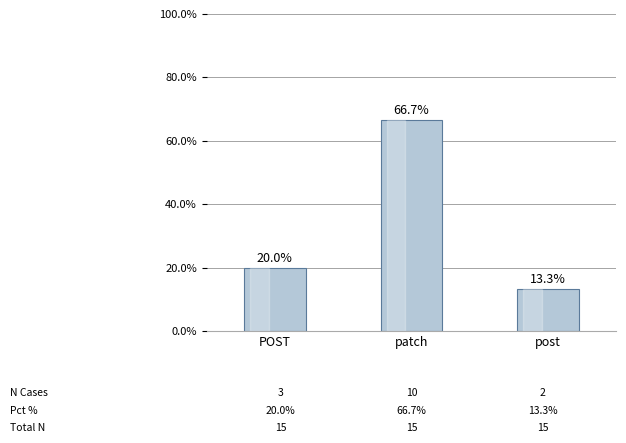

True or false: the data shows 13.3 at post.

True